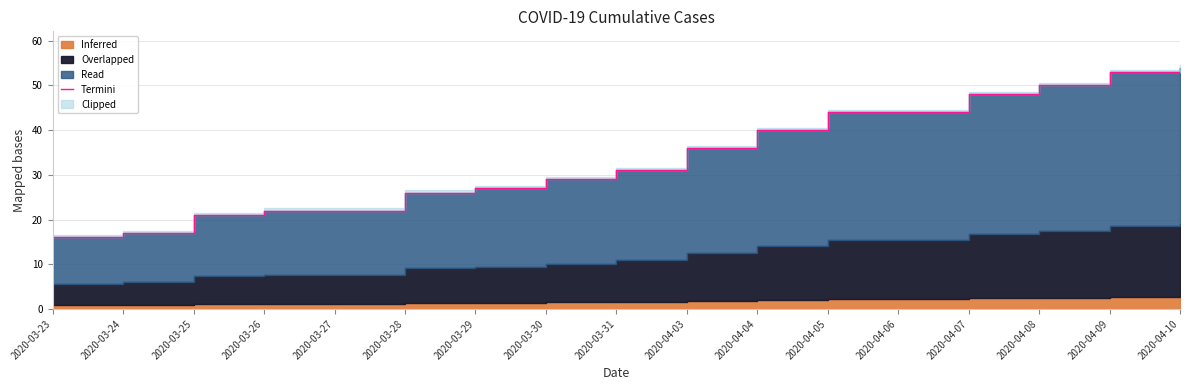

What is the change in value from 2020-03-27 to 2020-03-31?

+9